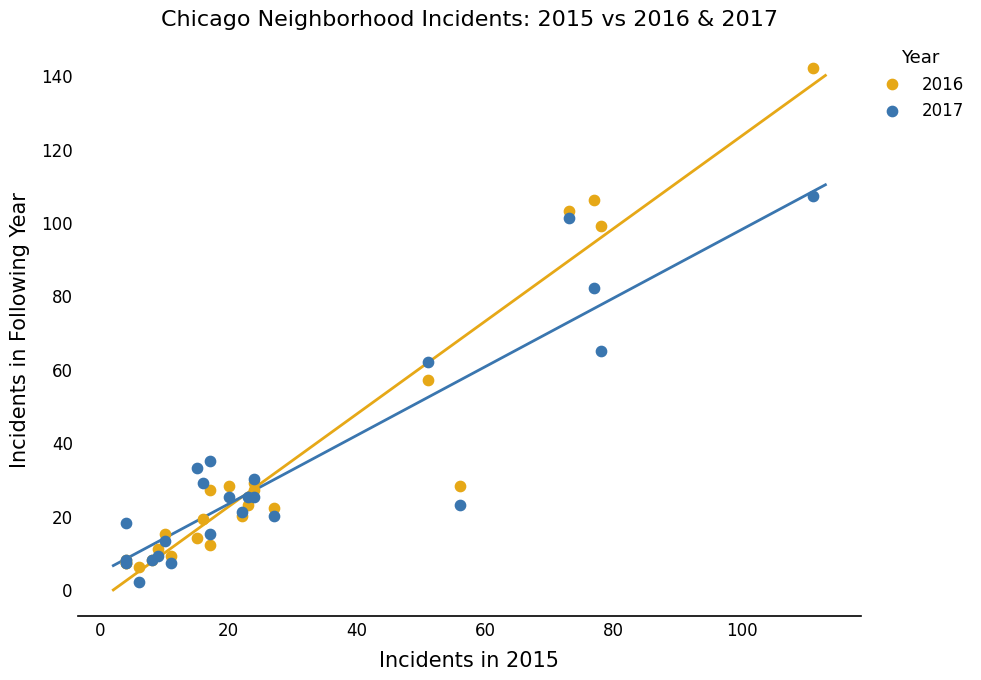

In the 2017 series, what Y value is closest to 54?

62